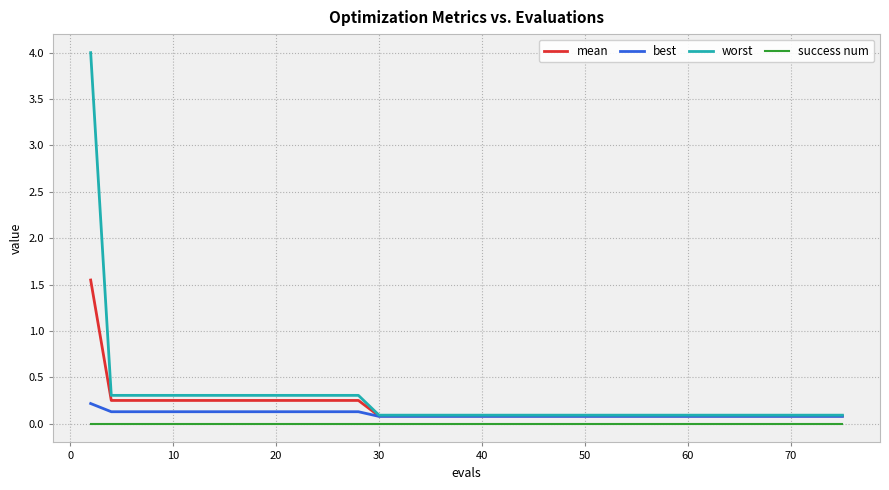

Rank the series by their average value, from lowest to highest.

success num, best, mean, worst